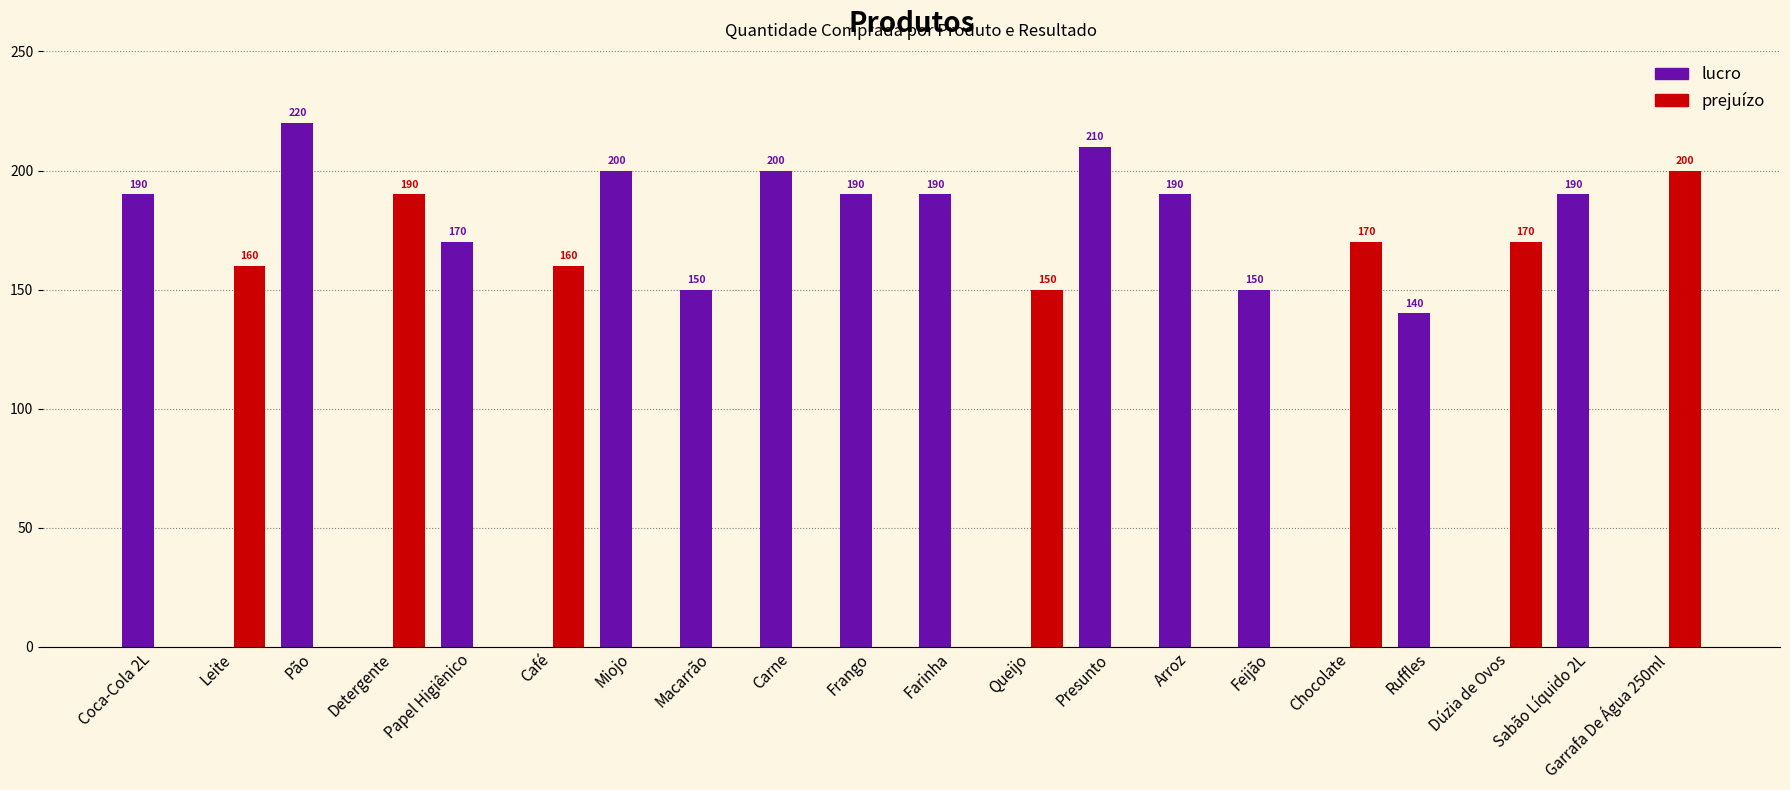

How many groups of bars are there?

20